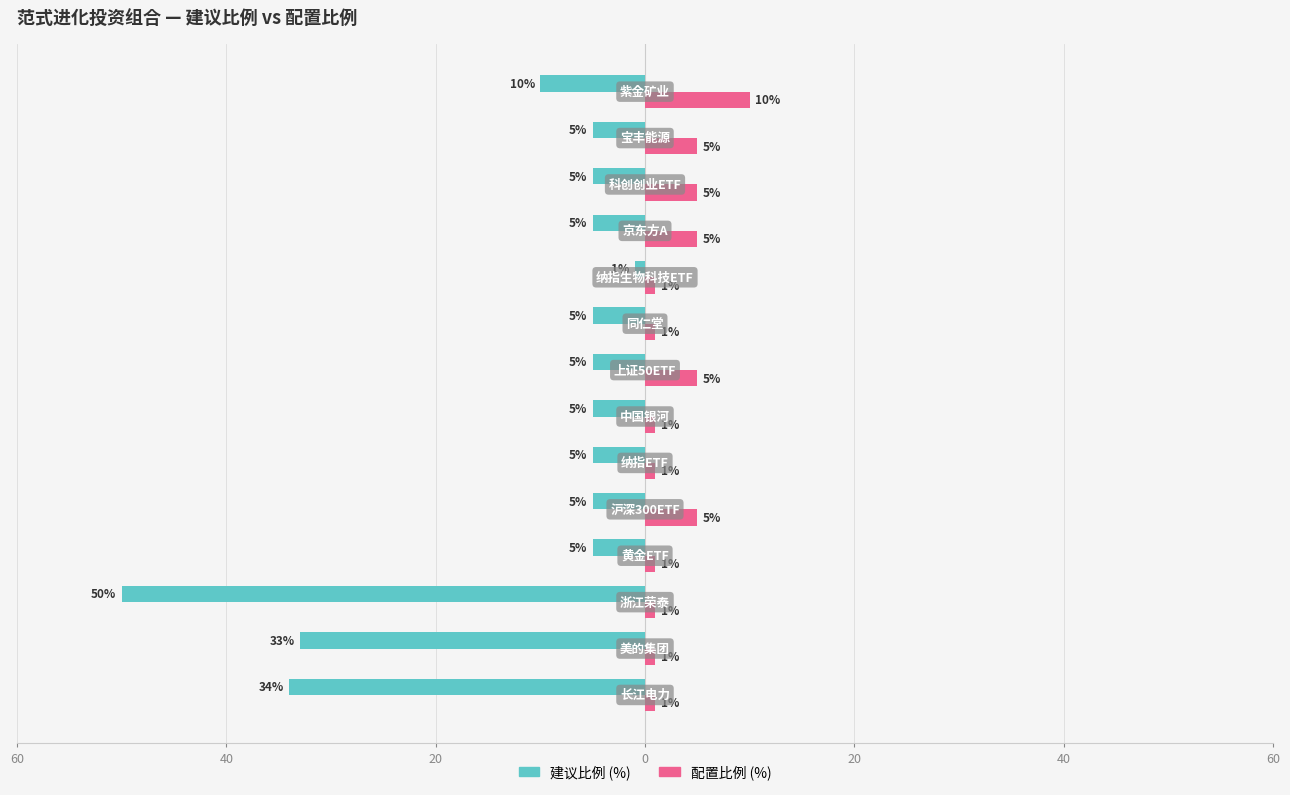

What are all the series names shown in the legend?

建议比例 (%), 配置比例 (%)